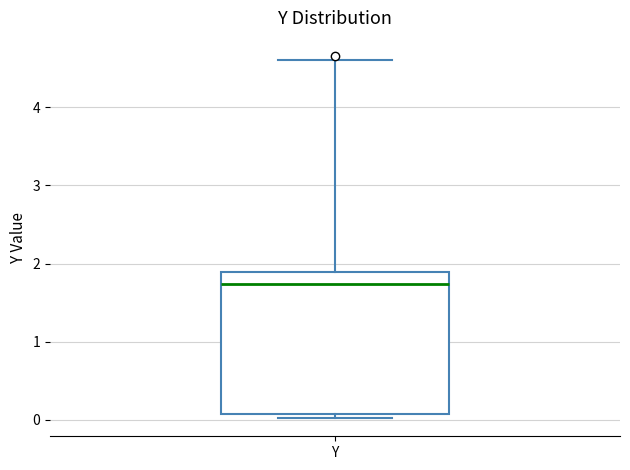

Read this box plot against the y-axis: the position of the median line, the range covered by the box, and the ends of both whiskers. The values are not printed on the chart, so give them approximately, as read against the axis.

median 1.7, box 0.1 to 1.9, whiskers 0.0 to 4.6